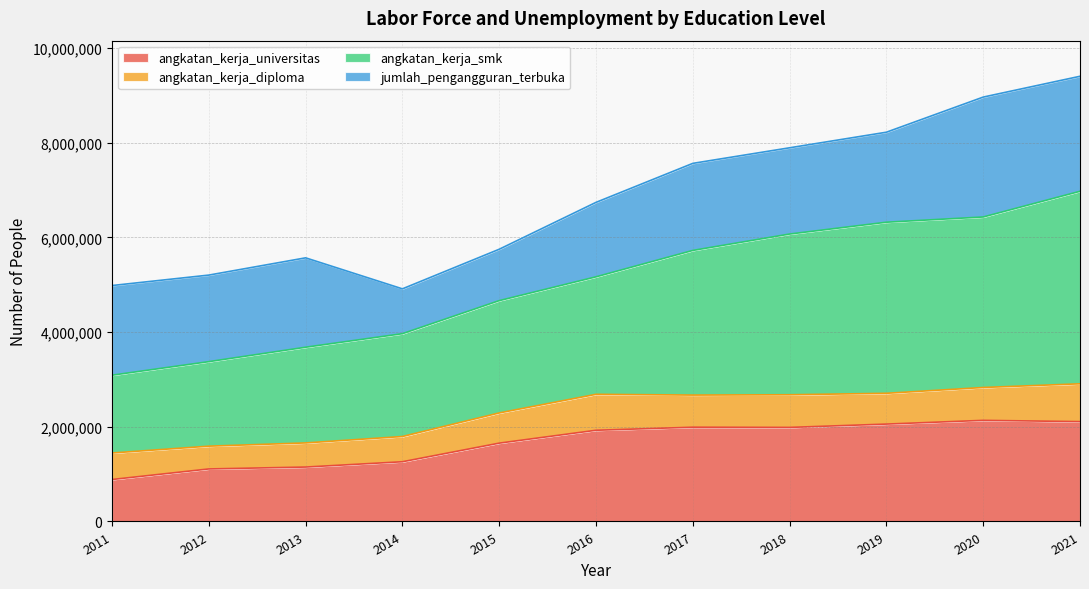

What are all the series names shown in the legend?

angkatan_kerja_universitas, angkatan_kerja_diploma, angkatan_kerja_smk, jumlah_pengangguran_terbuka